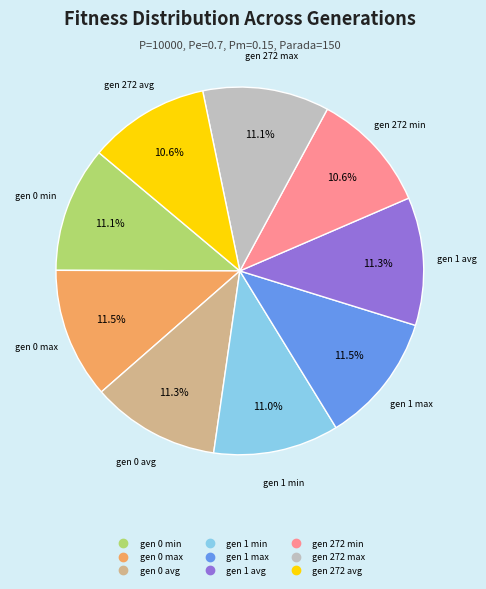

Do gen 1 max and gen 272 max together represent more than half of the pie?

No